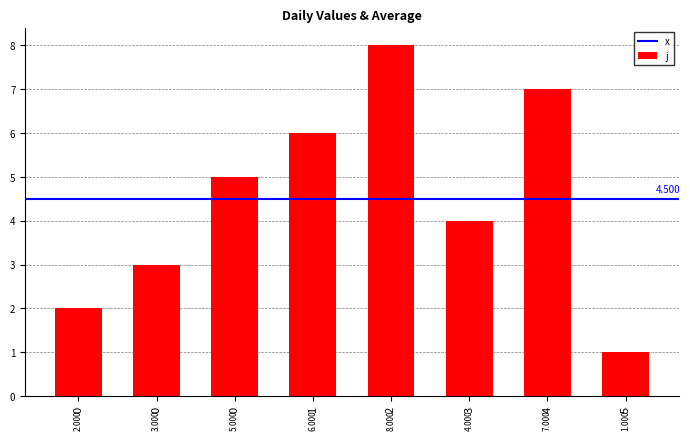

What is the change in value from 1 to 3?

-2